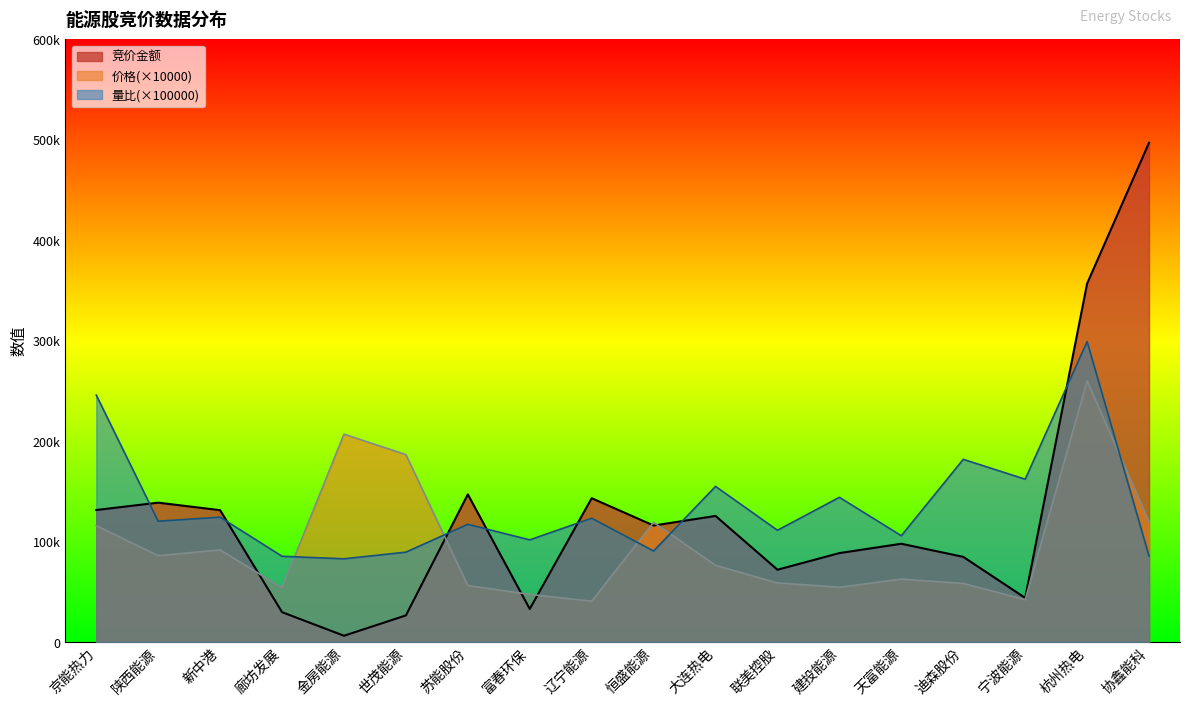

Reading left to right, extract all data points from this chart.

竞价金额: 京能热力=131391.0	陕西能源=138713.0	新中港=131225.0	廊坊发展=29700.0	金房能源=6213.0	世茂能源=26446.0	苏能股份=146982.0	富春环保=32900.0	辽宁能源=143157.0	恒盛能源=115934.0	大连热电=125496.0	联美控股=71955.0	建投能源=88509.0	天富能源=97811.0	迪森股份=84750.0	宁波能源=43890.0	杭州热电=356846.0	协鑫能科=497064.0
价格: 京能热力=115900.0	陕西能源=85900.0	新中港=91700.0	廊坊发展=54000.0	金房能源=206900.0	世茂能源=186600.0	苏能股份=56200.0	富春环保=47400.0	辽宁能源=40600.0	恒盛能源=119100.0	大连热电=76300.0	联美控股=58800.0	建投能源=54500.0	天富能源=62600.0	迪森股份=58300.0	宁波能源=42100.0	杭州热电=260000.0	协鑫能科=119600.0
量比: 京能热力=245790.0	陕西能源=120265.0	新中港=124275.0	廊坊发展=85339.0	金房能源=82810.9	世茂能源=89458.9	苏能股份=117152.0	富春环保=101695.0	辽宁能源=123209.0	恒盛能源=90569.1	大连热电=154898.0	联美控股=111228.0	建投能源=144029.0	天富能源=105799.0	迪森股份=181863.0	宁波能源=162066.0	杭州热电=299083.0	协鑫能科=85561.4